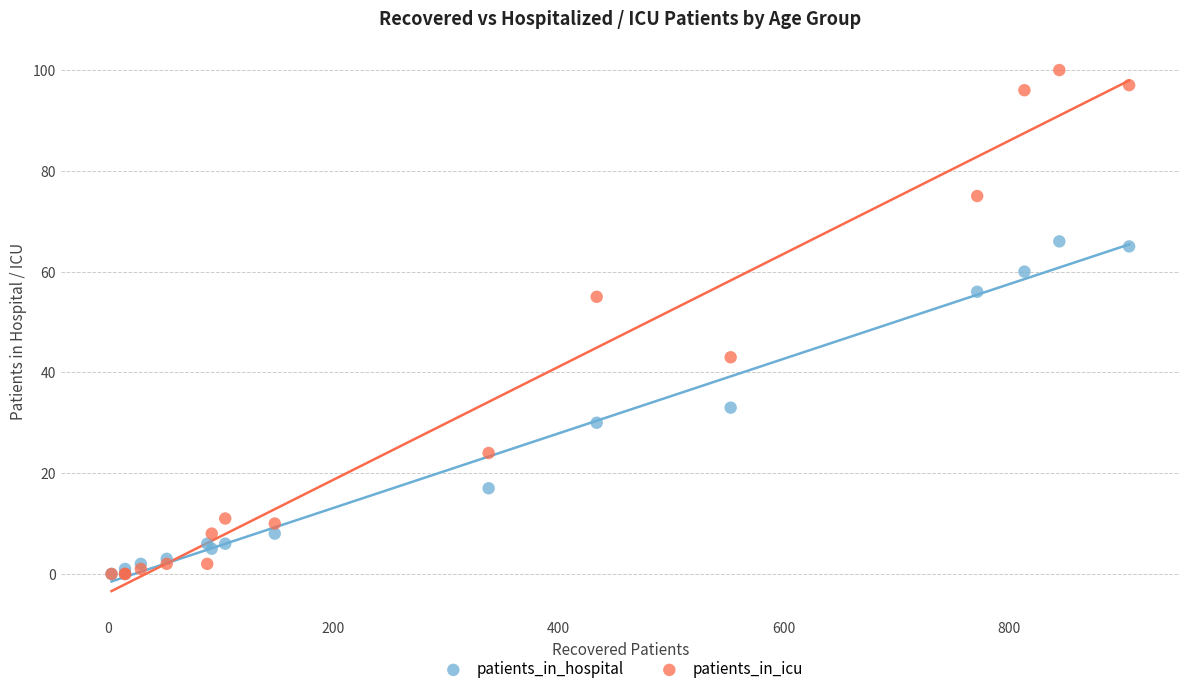

What are all the series names shown in the legend?

patients_in_hospital, patients_in_icu